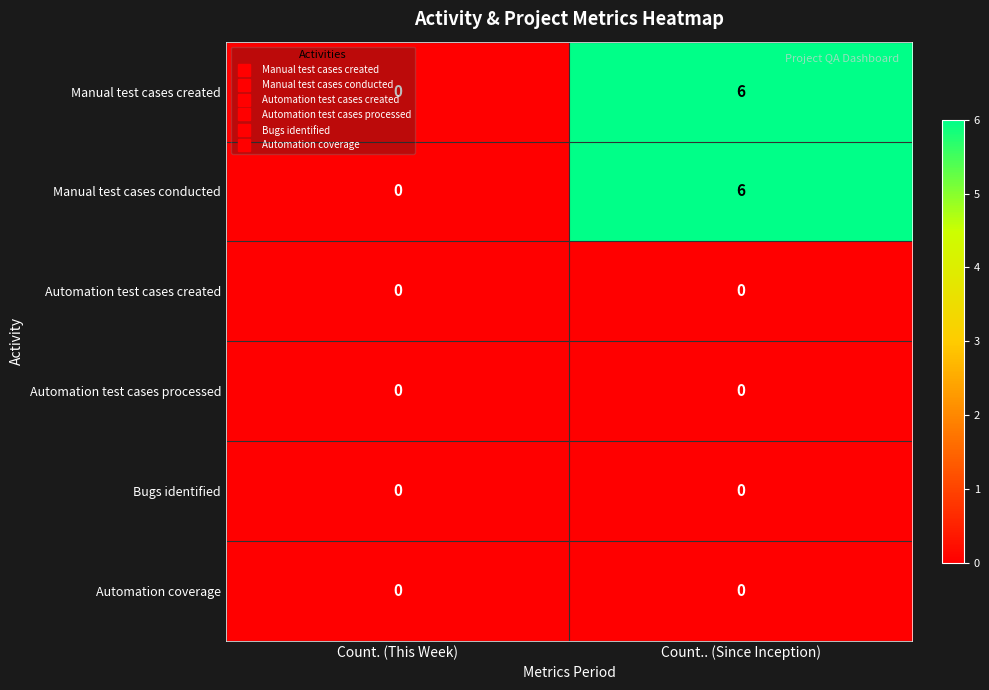

At how many categories does at least one series exceed 1?

1